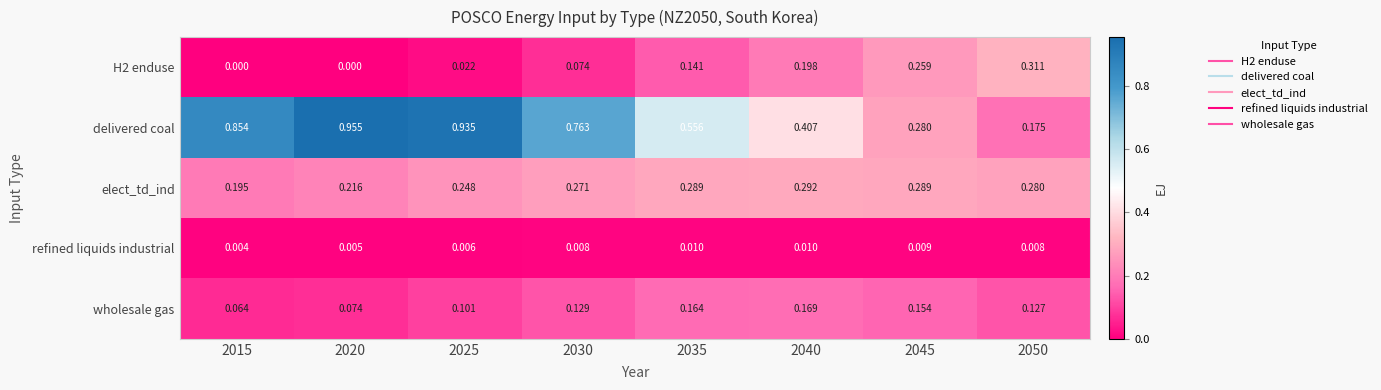

Is the value of elect_td_ind at 2040 greater than the value of delivered coal at 2030?

No